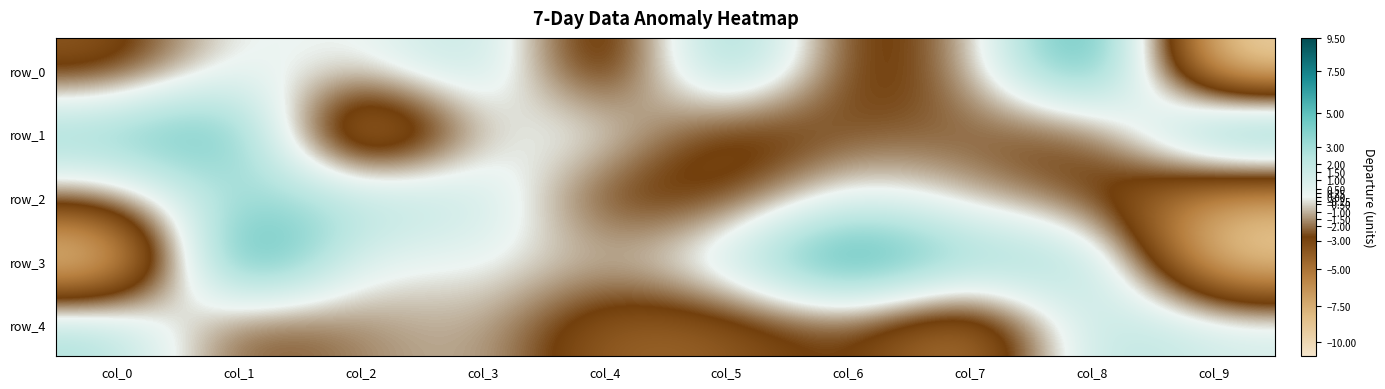

Rank the series at col_3 from lowest to highest value.

row_4, row_1, row_3, row_2, row_0